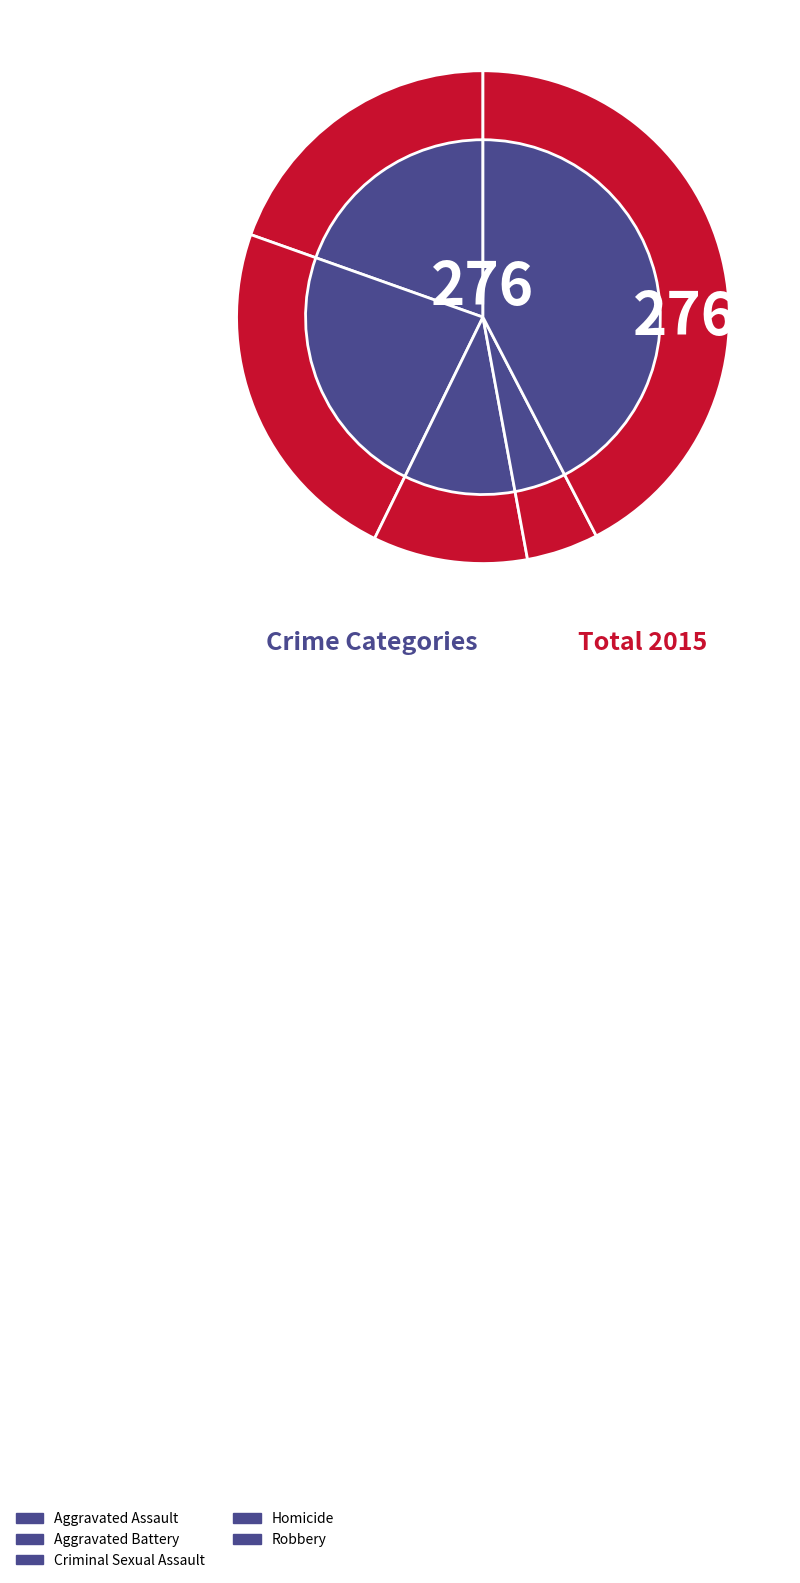

True or false: Criminal Sexual Assault accounts for 17% of the total.

False